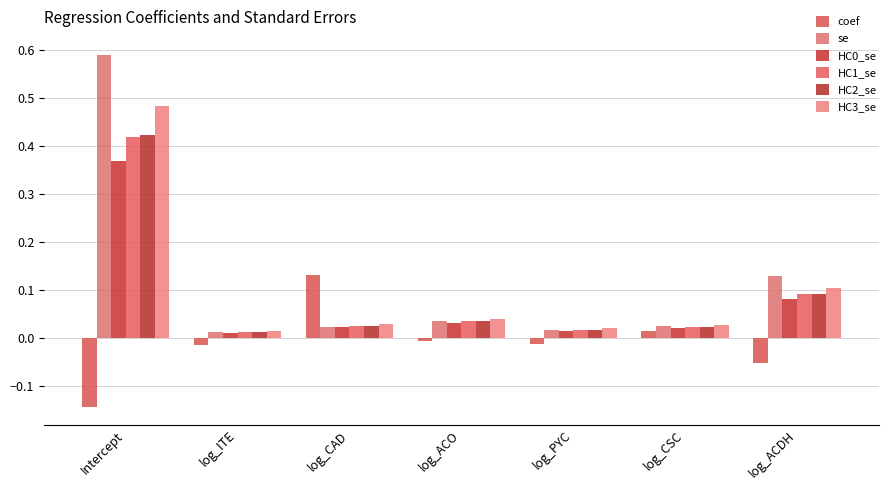

What is the sum of all HC1_se values?

0.6